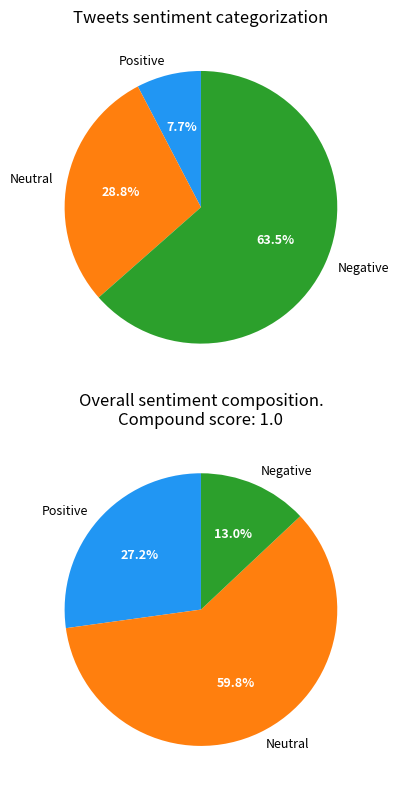

True or false: 0.1 accounts for 29% of the total.

True